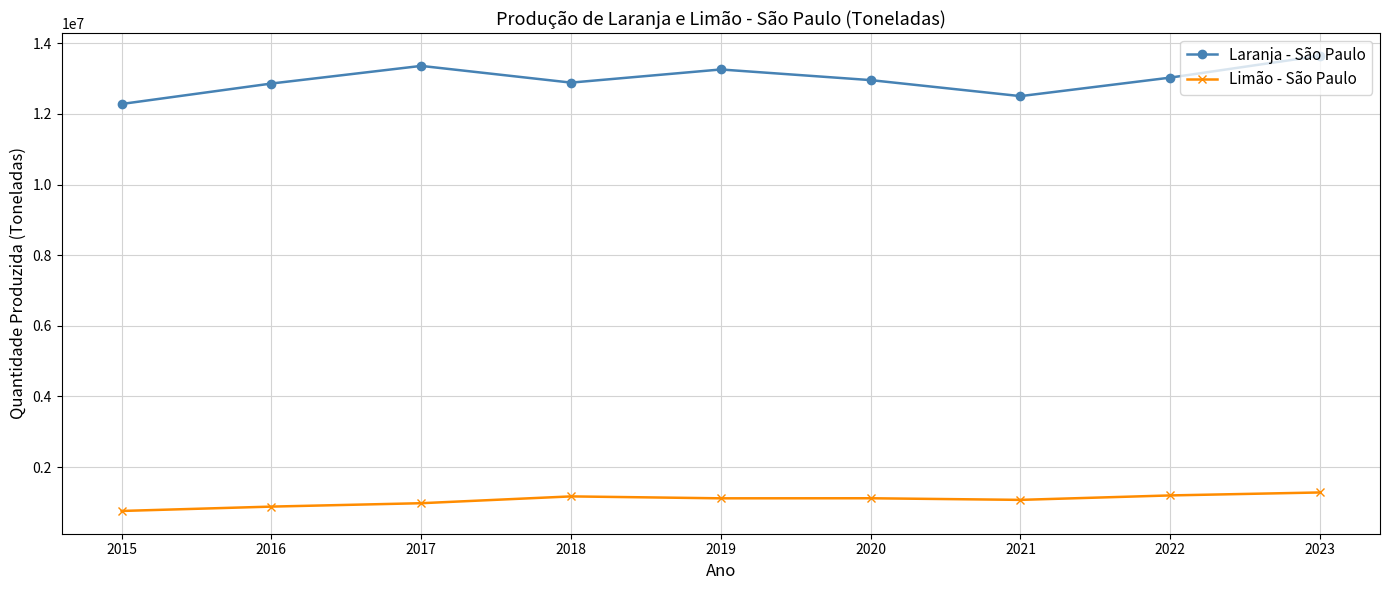

Which series has the widest spread of values?

Laranja - São Paulo